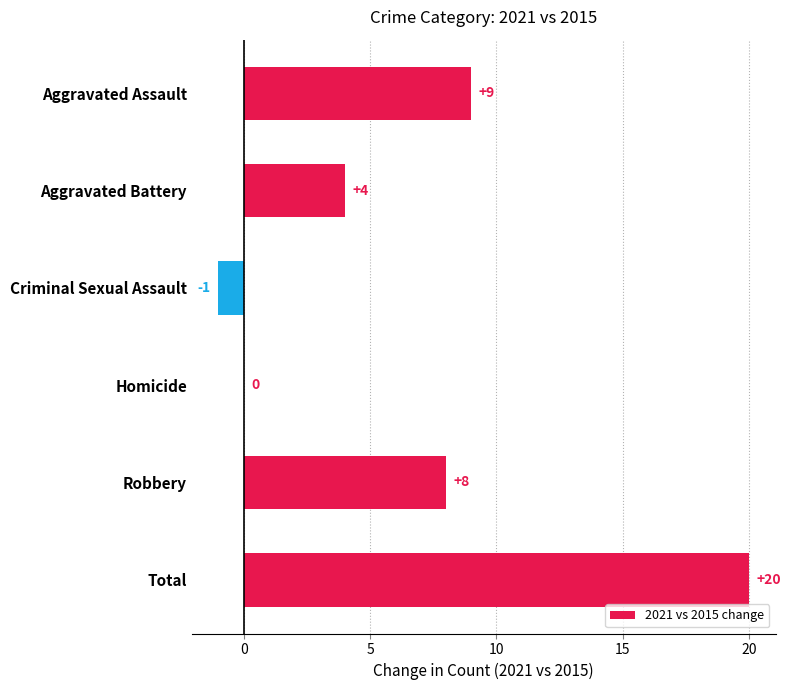

At which label is the value closest to 9?

Aggravated Assault